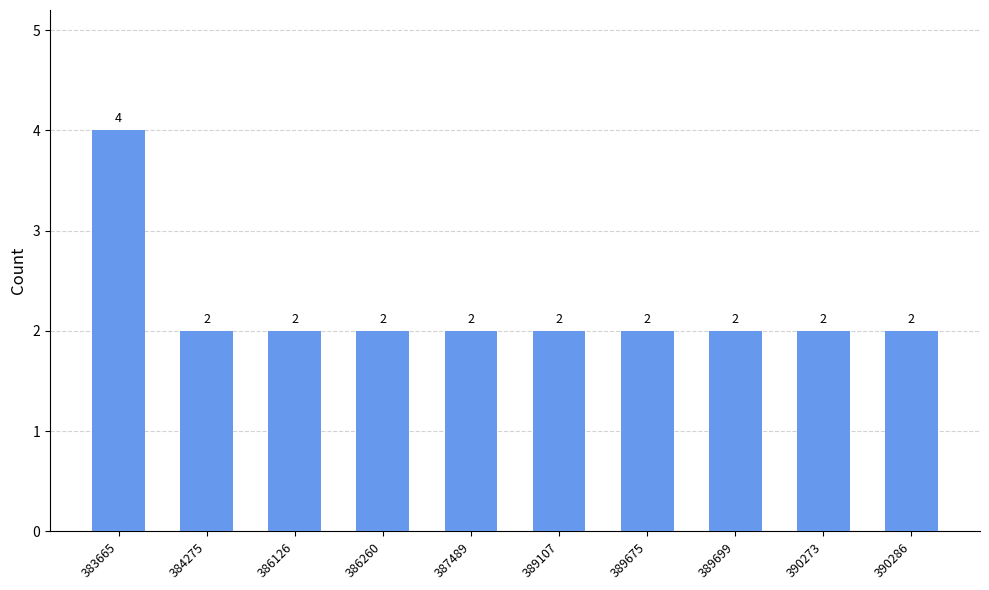

The chart shows a value of 2 at 390273. True or false?

True